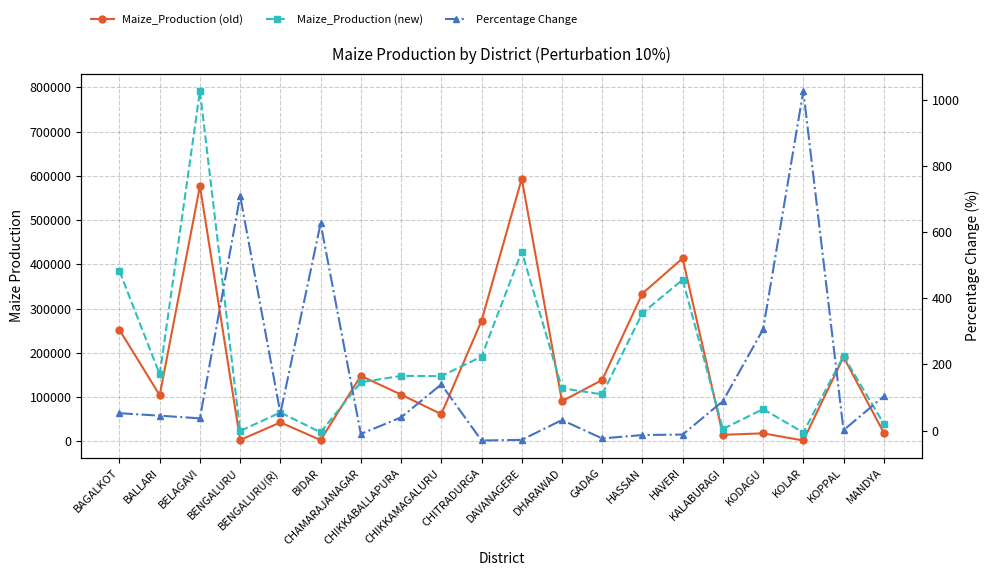

Which series has the largest total across all categories?

Maize_Production (new)